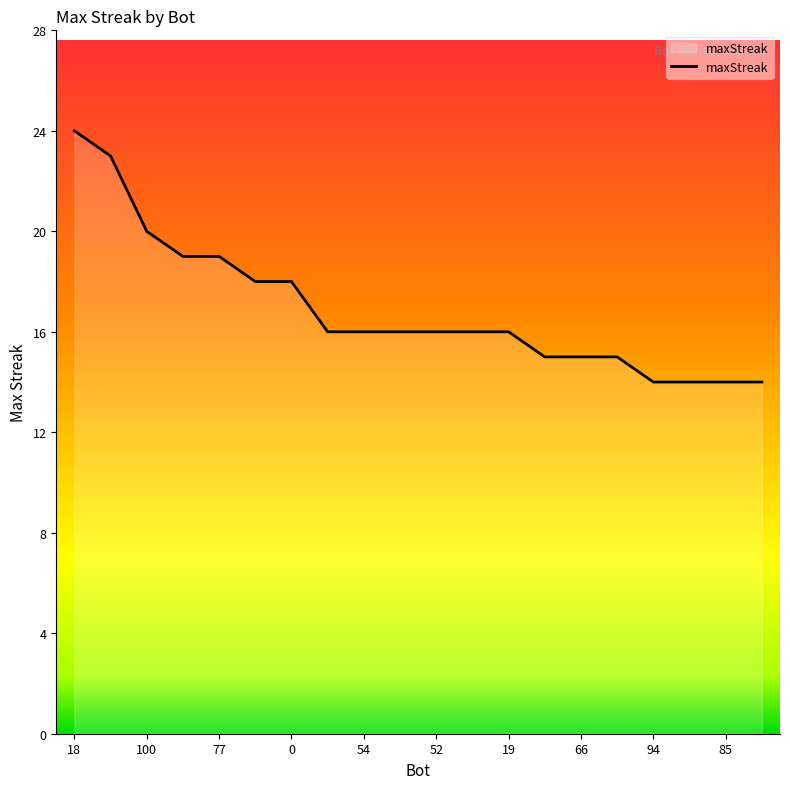

What is the difference between the maximum and minimum values?

10